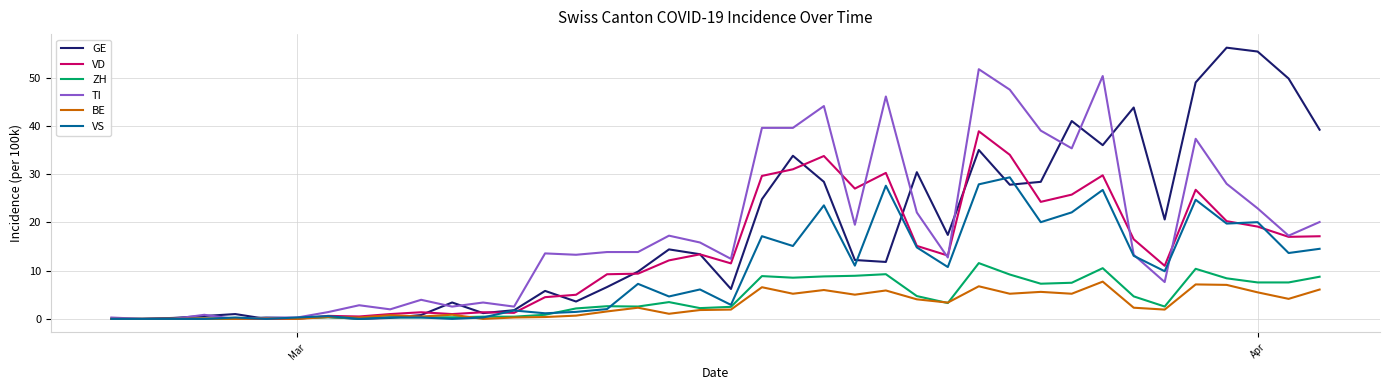

Which series has the largest range (max minus min)?

GE